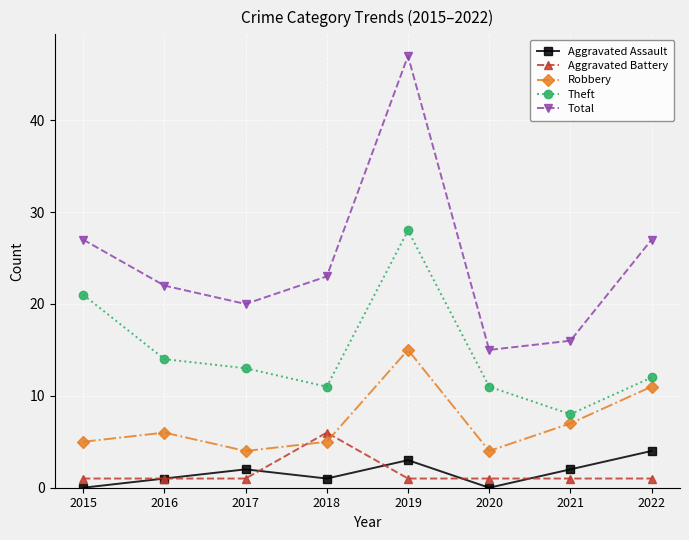

Which series has the largest range (max minus min)?

Total